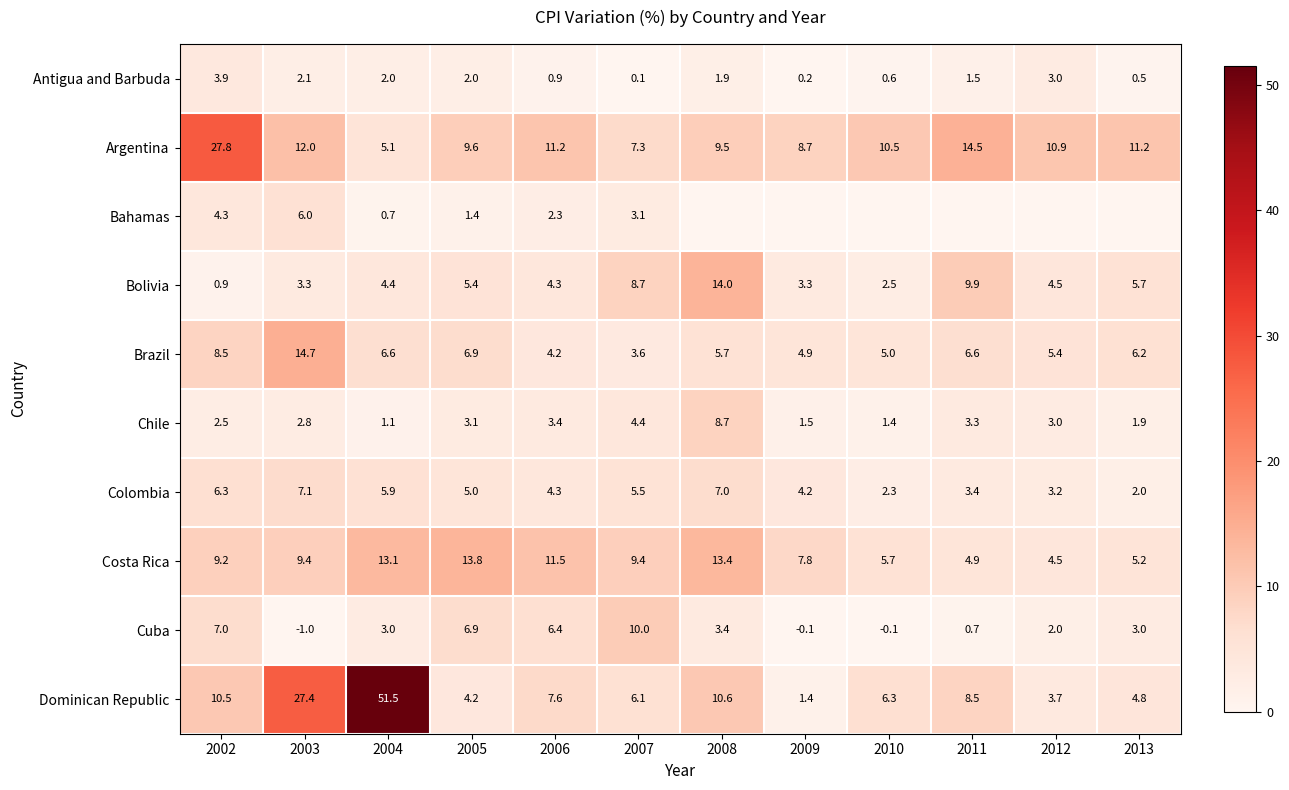

The value of Bolivia at 2003 is 3.3. True or false?

True